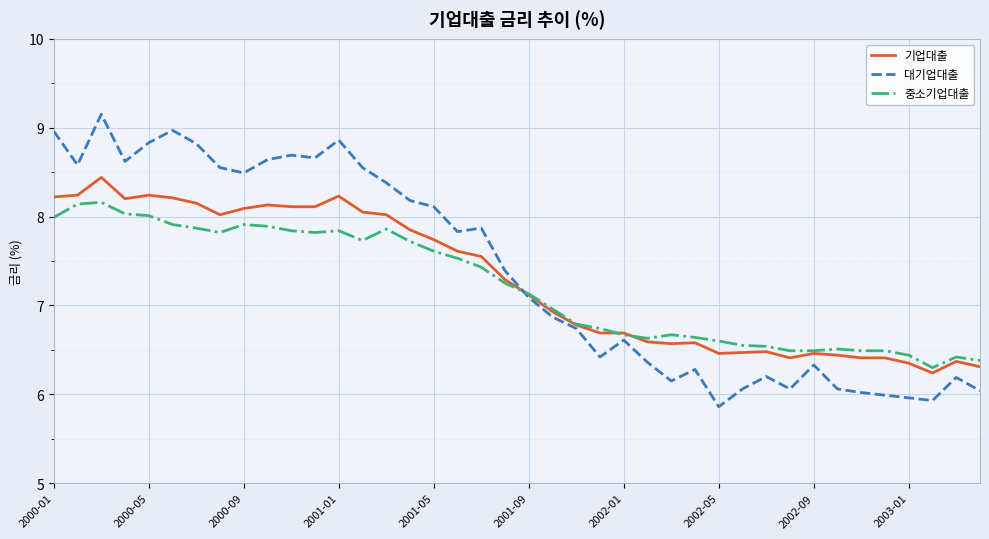

Which series ends up on top after the final intersection of 기업대출 and 대기업대출?

기업대출